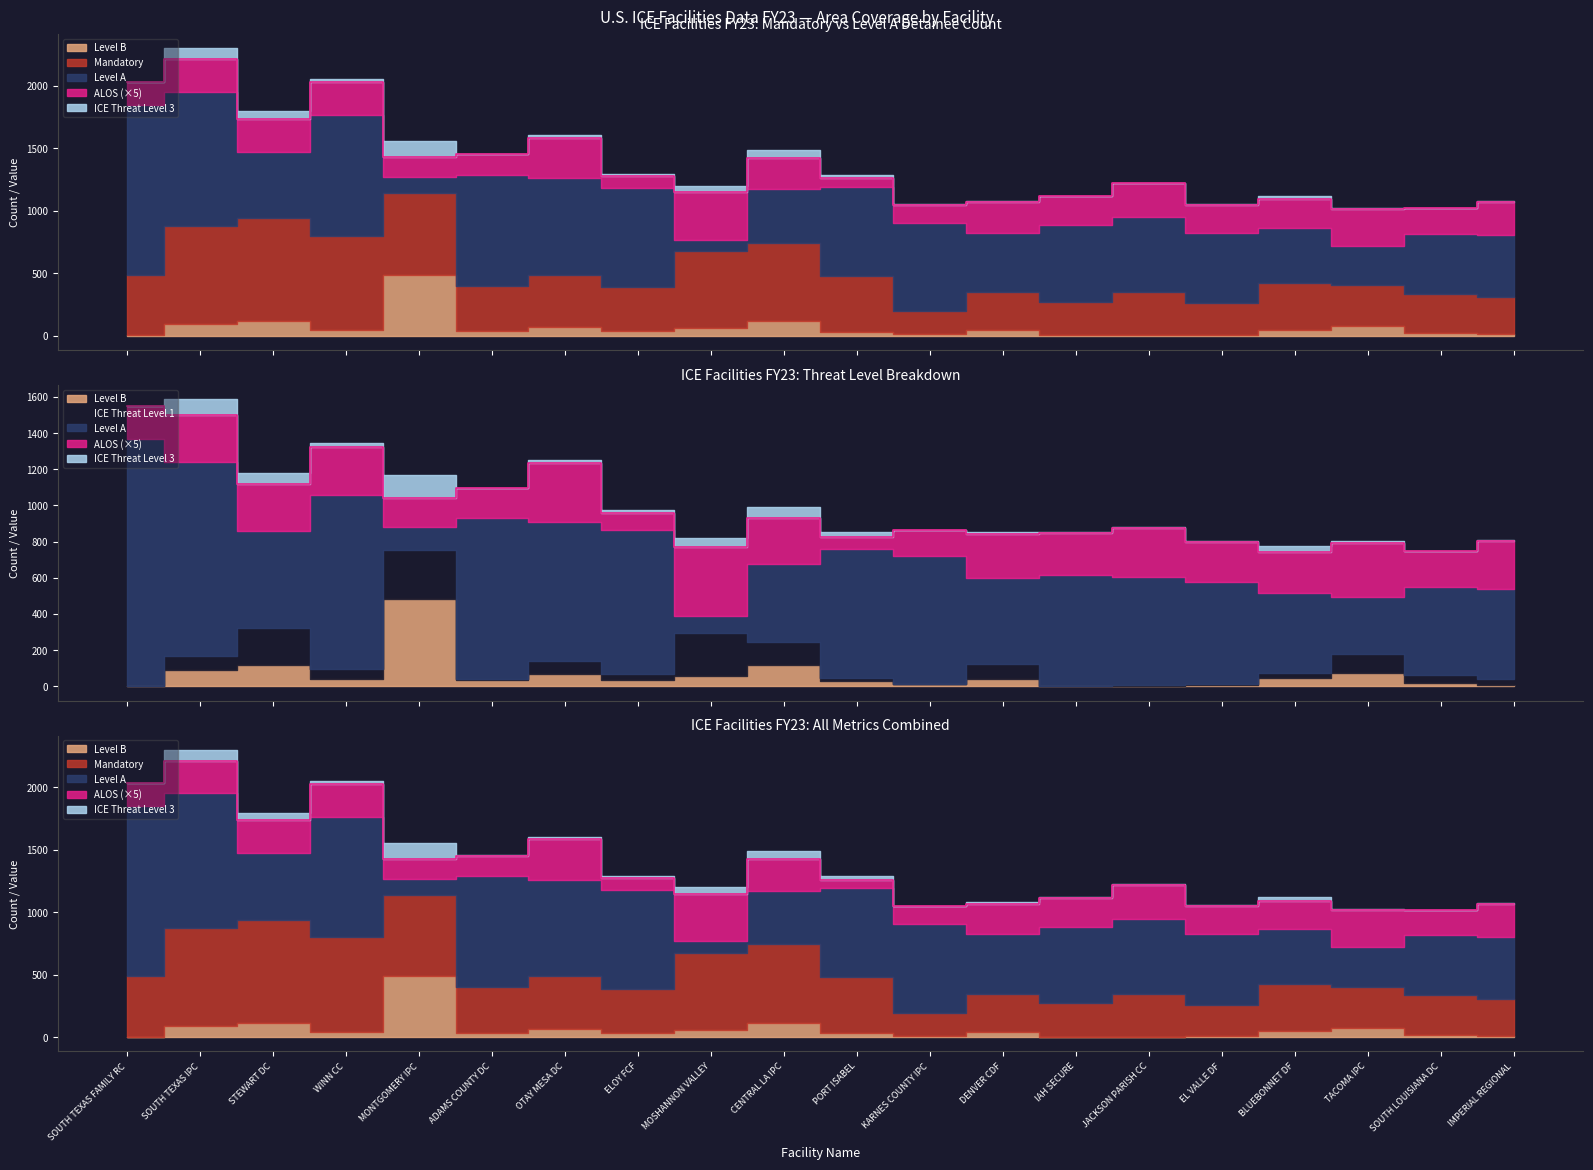

What is the difference between the FY23 ALOS values at Level A and Level B?

19.7